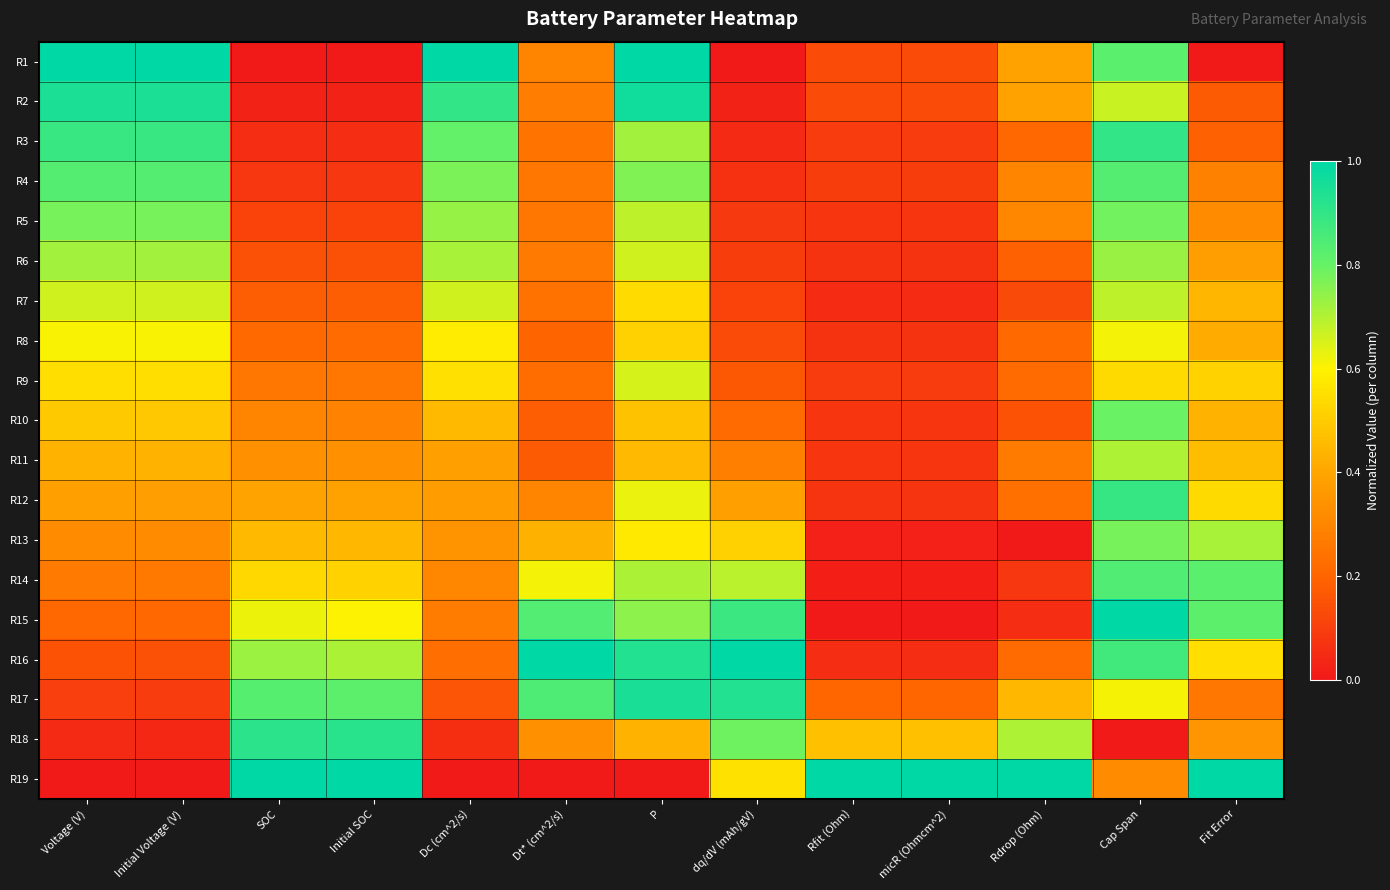

What is the total value across all series at Initial SOC?

7.1